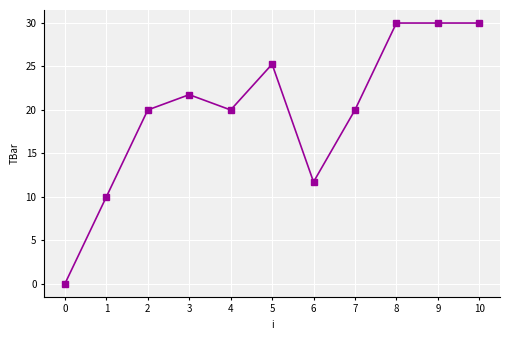

At which label is the value closest to 15?

6